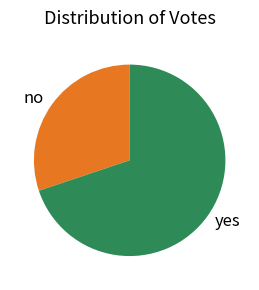

True or false: no accounts for 30% of the total.

True